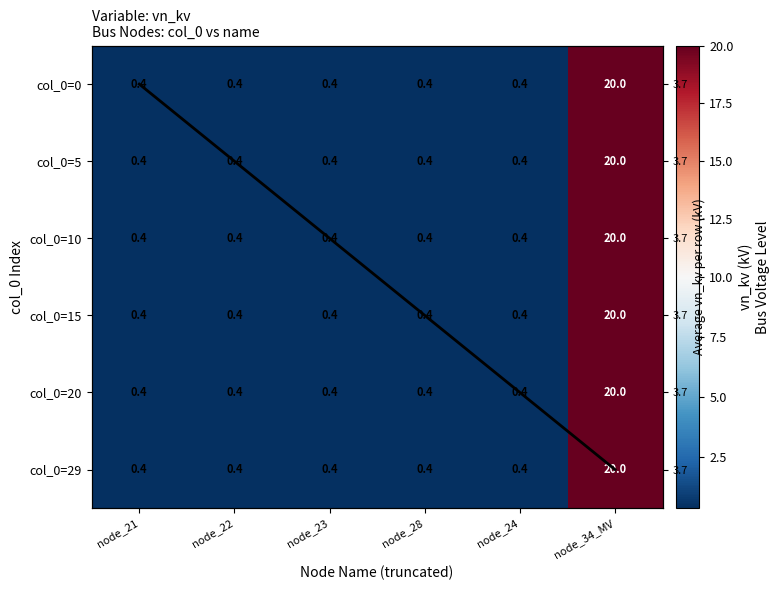

At which label does Trend first exceed 3?

node_24